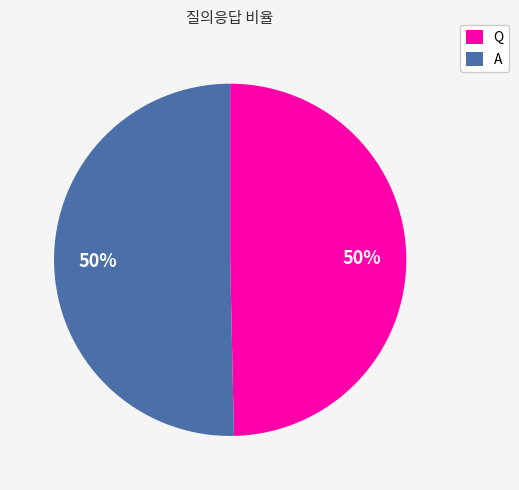

To the nearest percent, what percentage of the pie is Q?

50%